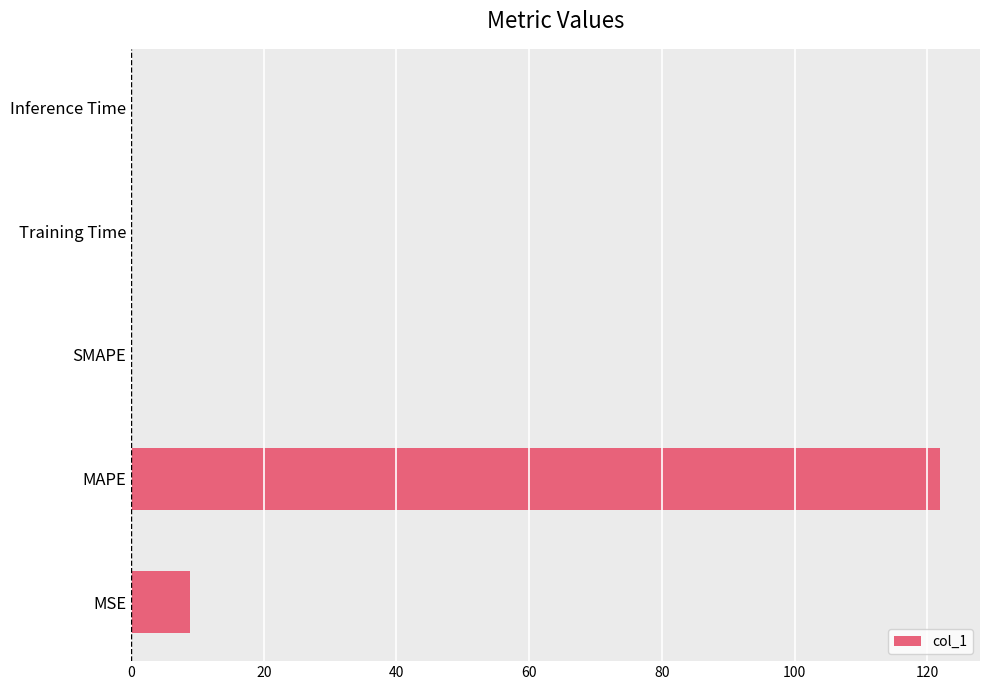

What is the sum of all values?

130.7